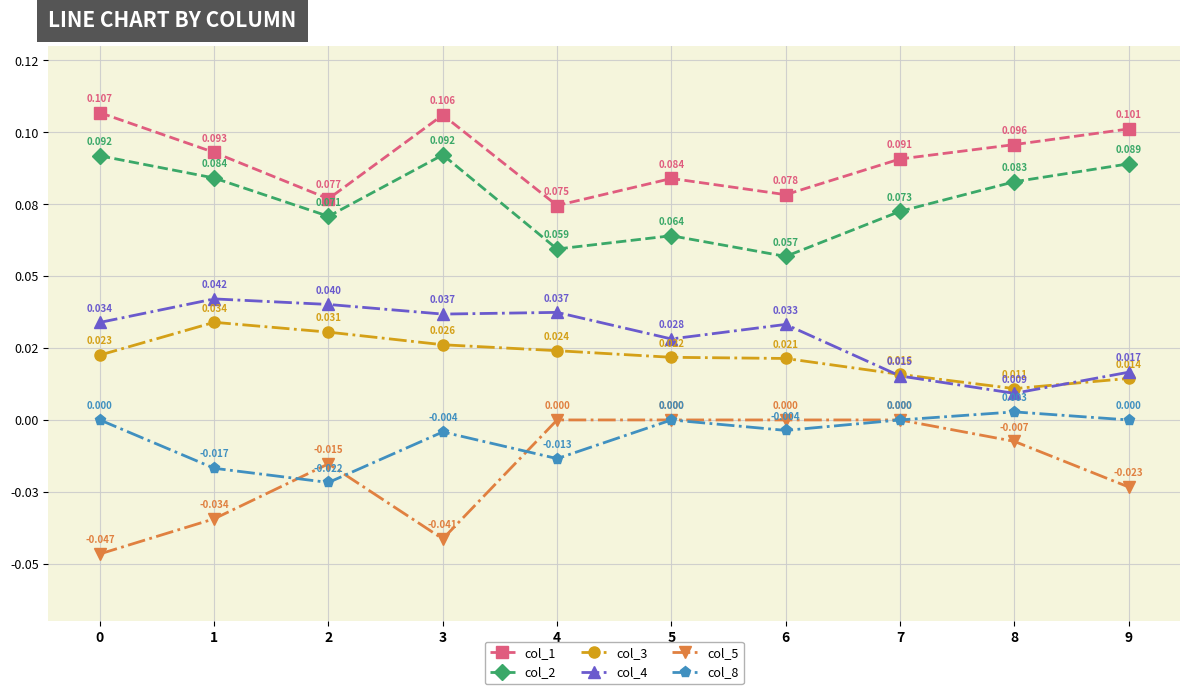

Reading right to left, extract all data points from this chart.

col_1: 0.1	0.1	0.1	0.1	0.1	0.1	0.1	0.1	0.1	0.1
col_2: 0.1	0.1	0.1	0.1	0.1	0.1	0.1	0.1	0.1	0.1
col_3: 0.0	0.0	0.0	0.0	0.0	0.0	0.0	0.0	0.0	0.0
col_4: 0.0	0.0	0.0	0.0	0.0	0.0	0.0	0.0	0.0	0.0
col_5: -0.0	-0.0	0.0	0.0	0.0	0.0	-0.0	-0.0	-0.0	-0.0
col_8: 0.0	0.0	0.0	-0.0	0.0	-0.0	-0.0	-0.0	-0.0	0.0